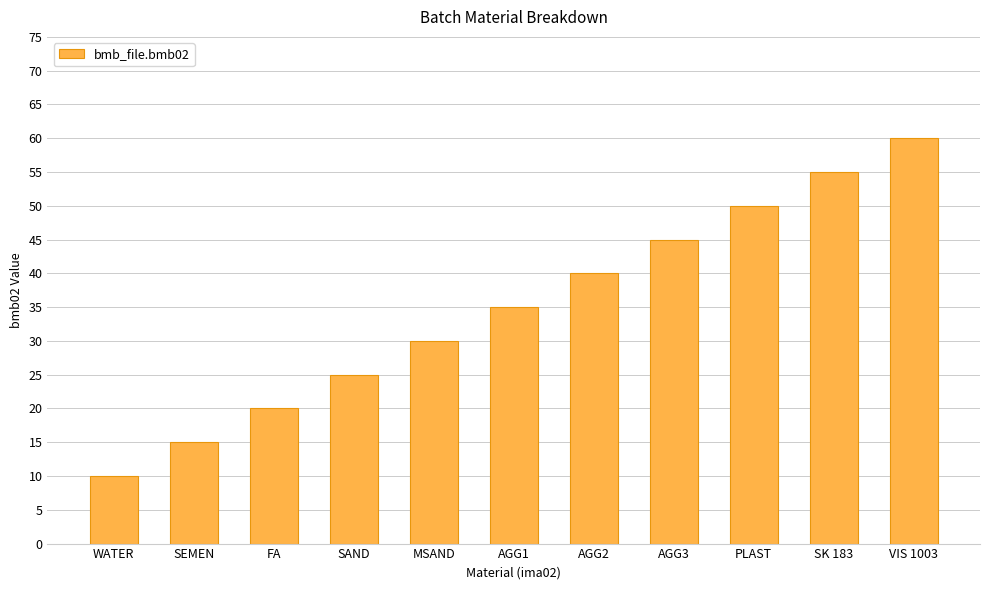

How many values are between 20 and 50?

7